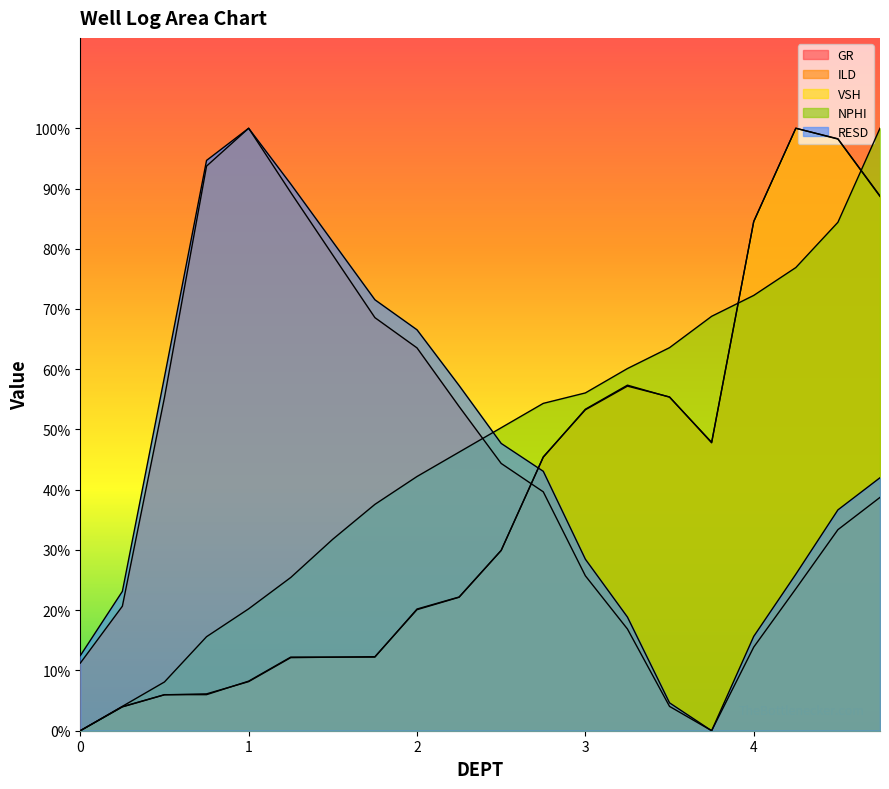

How many values in RESD are above zero?

19